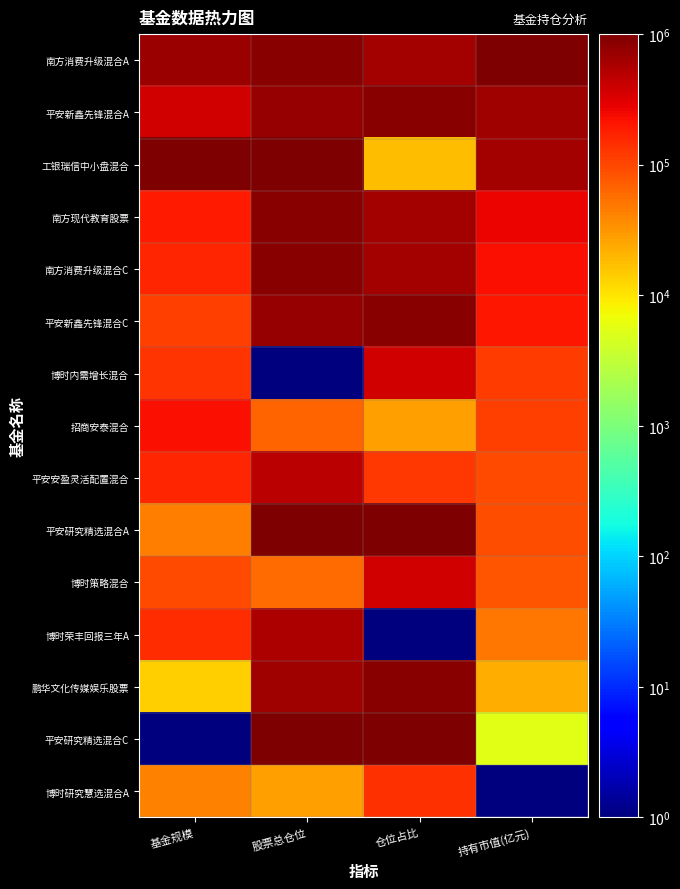

Reading right to left, list all the values displayed in this chart.

南方消费升级混合A: 持有市值(亿元)=1000000.0	仓位占比=631579.3	股票总仓位=851588.3	基金规模=687570.9
平安新鑫先锋混合A: 持有市值(亿元)=662401.4	仓位占比=855835.4	股票总仓位=739868.8	基金规模=376271.8
工银瑞信中小盘混合: 持有市值(亿元)=631419.8	仓位占比=18307.6	股票总仓位=1000000.0	基金规模=1000000.0
南方现代教育股票: 持有市值(亿元)=270753.4	仓位占比=629291.0	股票总仓位=879518.2	基金规模=192656.2
南方消费升级混合C: 持有市值(亿元)=232194.7	仓位占比=631579.3	股票总仓位=851588.3	基金规模=166102.5
平安新鑫先锋混合C: 持有市值(亿元)=200876.4	仓位占比=855835.4	股票总仓位=739868.8	基金规模=114690.2
博时内需增长混合: 持有市值(亿元)=121738.5	仓位占比=368421.7	股票总仓位=1.0	基金规模=129944.4
招商安泰混合: 持有市值(亿元)=113319.6	仓位占比=27460.9	股票总仓位=64075.4	基金规模=225989.5
平安安盈灵活配置混合: 持有市值(亿元)=96818.5	仓位占比=123570.7	股票总仓位=482475.9	基金规模=164972.6
平安研究精选混合A: 持有市值(亿元)=91598.8	仓位占比=1000000.0	股票总仓位=983570.7	基金规模=44068.8
博时策略混合: 持有市值(亿元)=82169.6	仓位占比=368421.7	股票总仓位=58051.3	基金规模=94916.2
博时荣丰回报三年A: 持有市值(亿元)=50682.9	仓位占比=1.0	股票总仓位=561884.3	基金规模=144068.7
鹏华文化传媒娱乐股票: 持有市值(亿元)=22563.7	仓位占比=855835.4	股票总仓位=680723.2	基金规模=13560.3
平安研究精选混合C: 持有市值(亿元)=5557.5	仓位占比=1000000.0	股票总仓位=983570.7	基金规模=1.0
博时研究慧选混合A: 持有市值(亿元)=1.0	仓位占比=139589.0	股票总仓位=27383.2	基金规模=43503.8